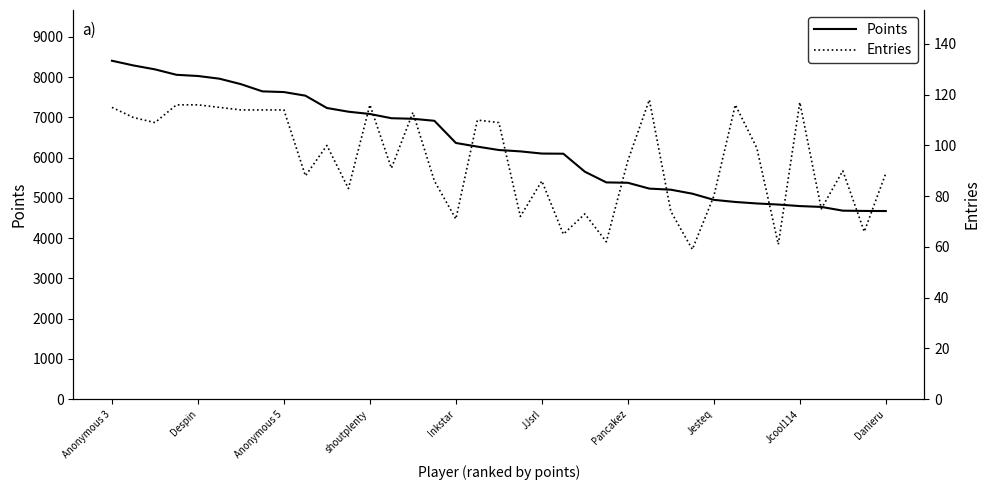

Is this an area chart (filled region under the line)?

No